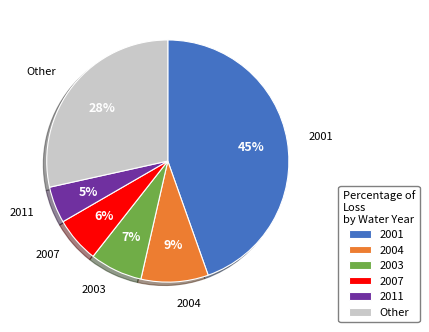

To the nearest percent, what is the difference between the largest and smallest slice percentages?

40%